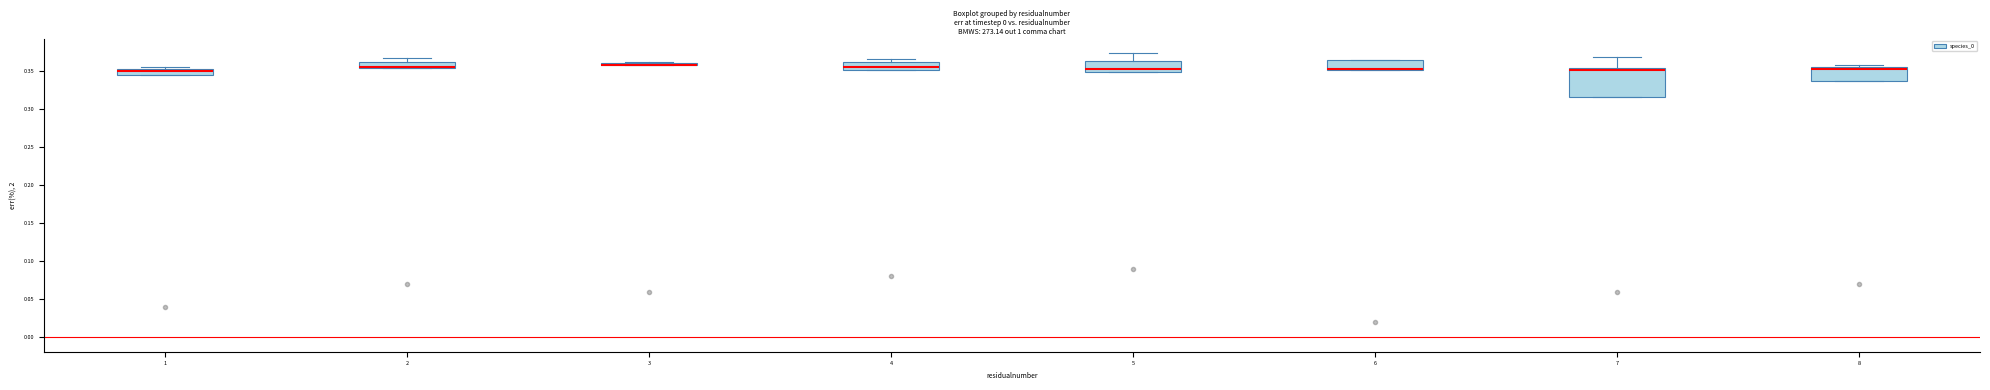

Comparing the boxes themselves (not the whiskers), which one is the tallest?

7